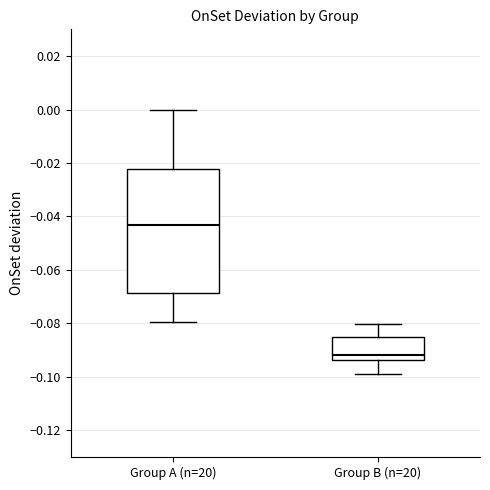

Where does the median line of the box for Group B (n=20) sit on the y-axis? The values are not printed on the chart, so give them approximately, as read against the axis.

-0.092